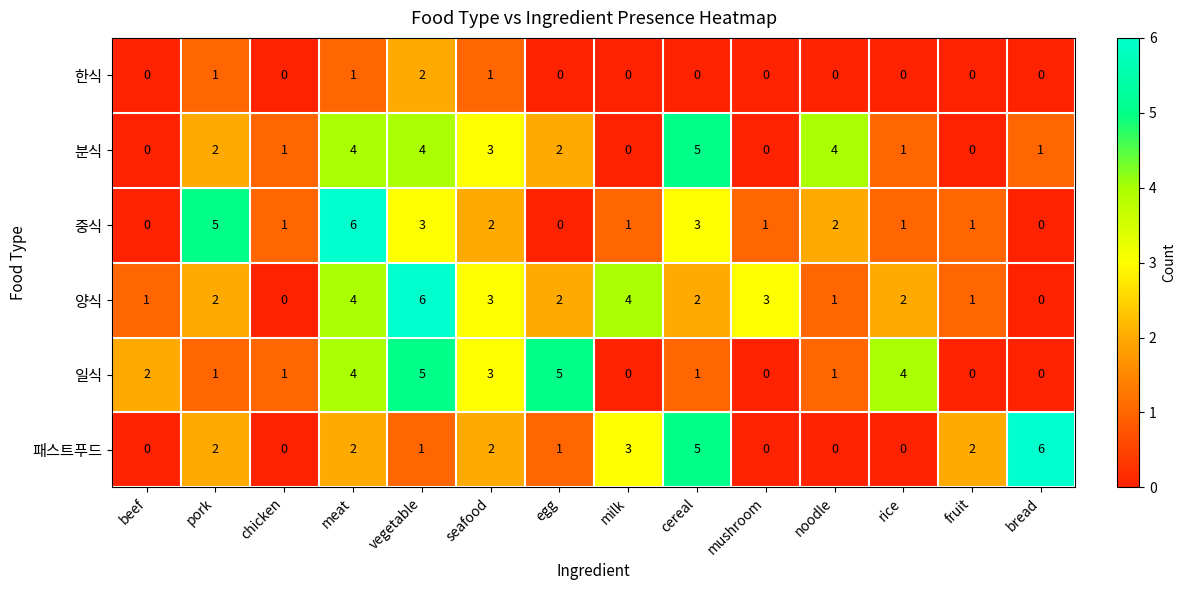

Which series has the largest total across all categories?

양식